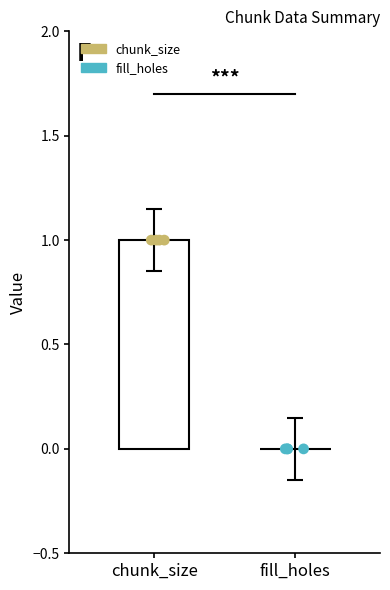

Which series reaches the minimum Y coordinate?

fill_holes